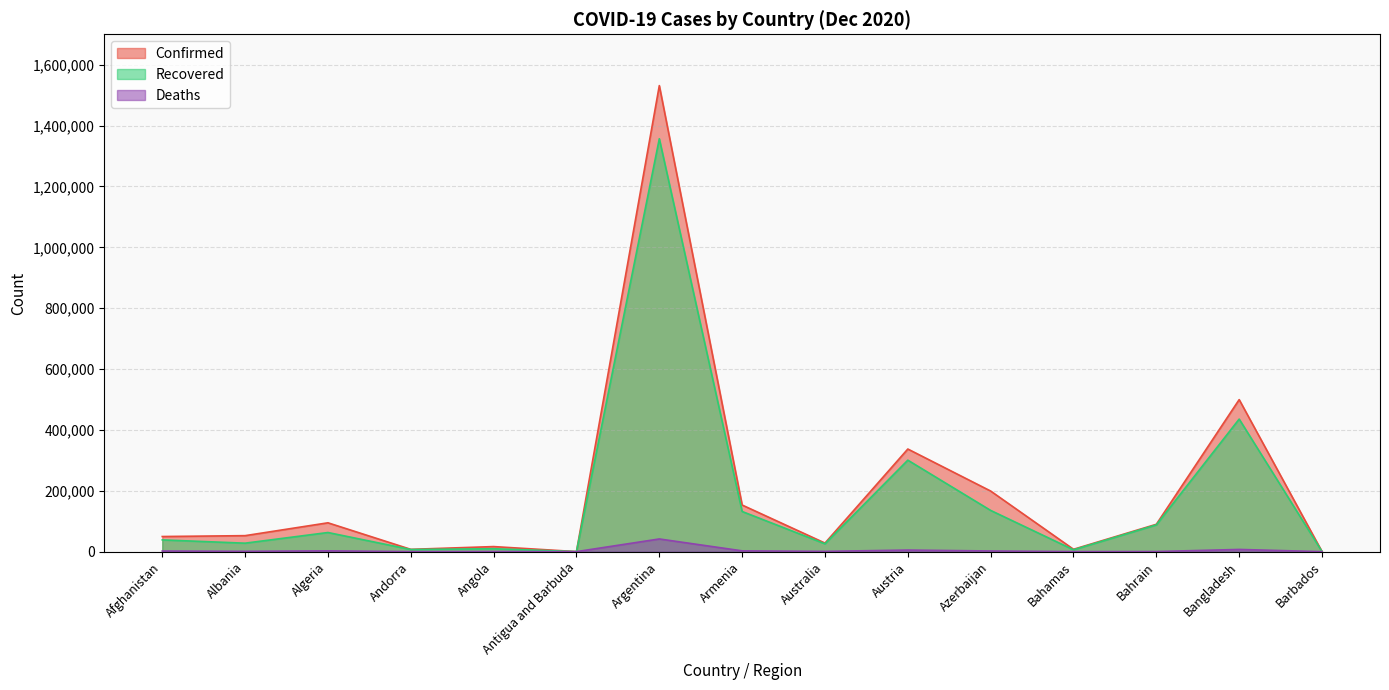

Which series has the largest range (max minus min)?

Confirmed